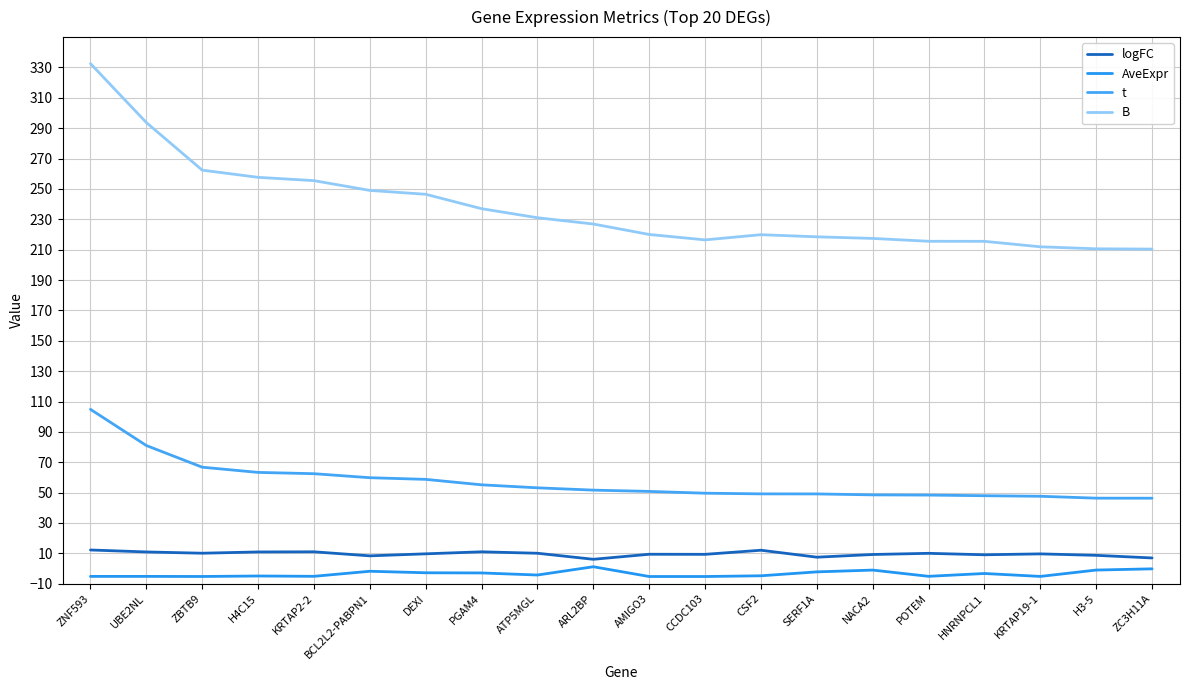

What is the difference between the highest and lowest values at BCL2L2-PABPN1?

250.8